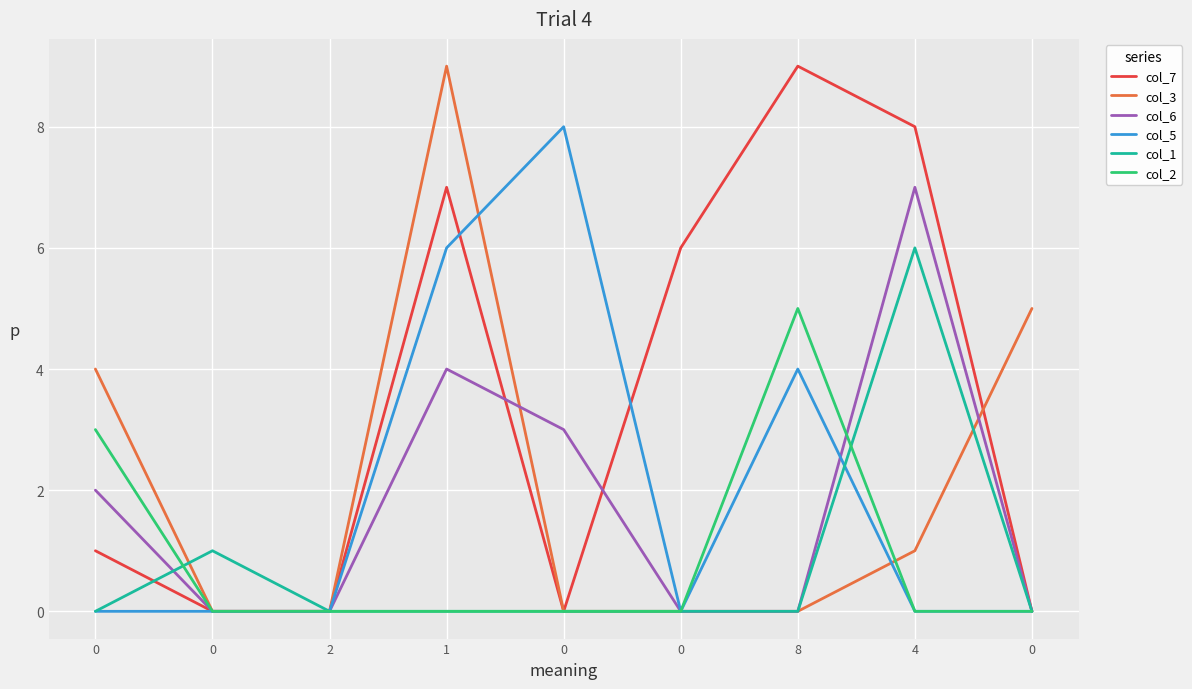

True or false: col_5 and col_2 intersect in this chart.

False